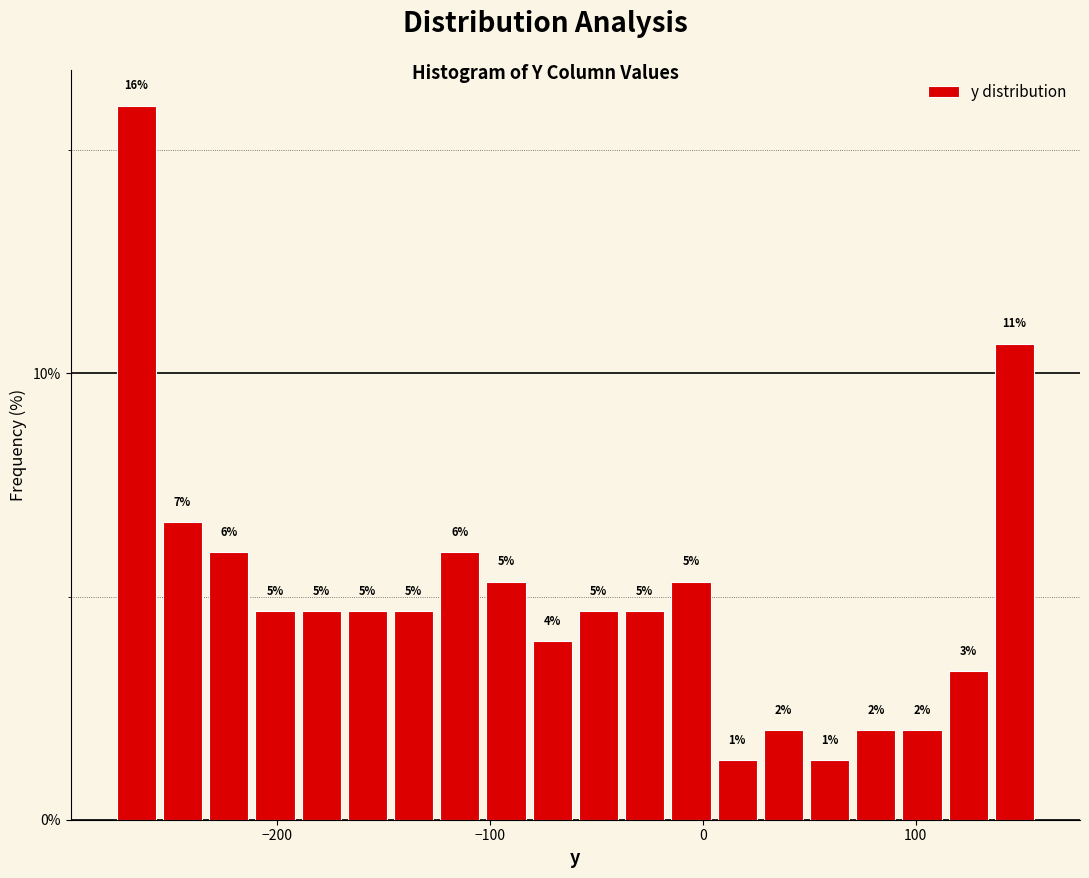

Read against the x-axis, roughly where is the centre of the tallest bar?

-270